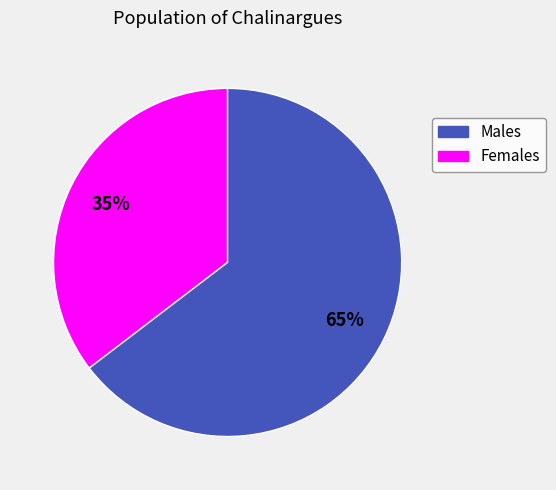

To the nearest percent, what is the average slice percentage?

50%